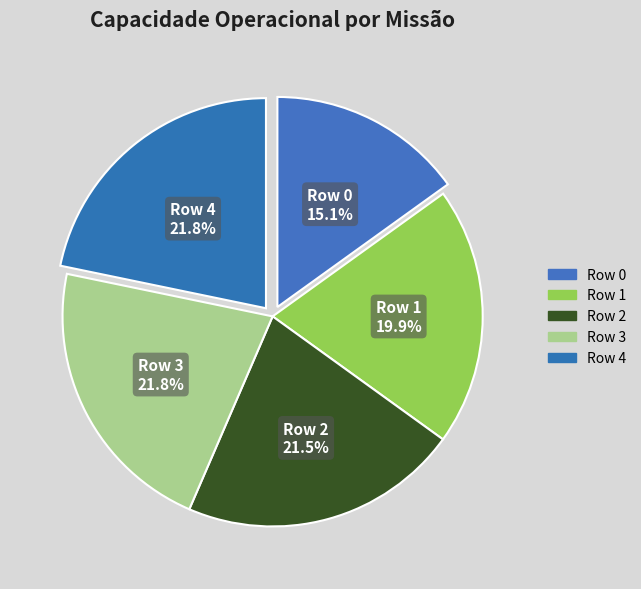

Is there a majority slice in this chart?

No